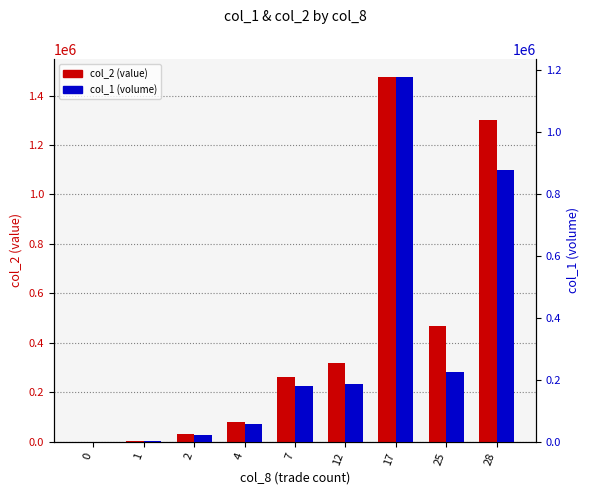

Where does the col_2 (value) series first go above 262630?

12